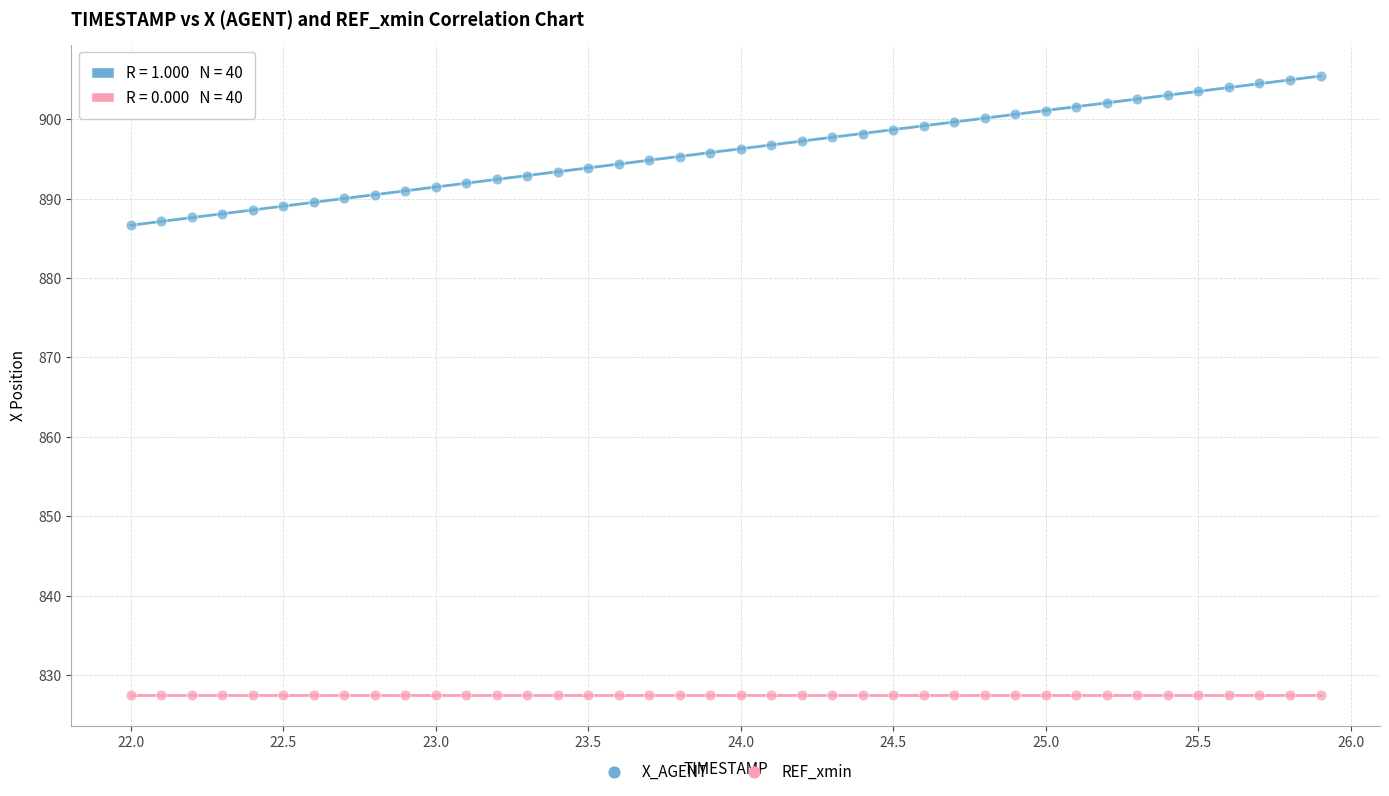

Which series reaches the minimum Y coordinate?

REF_xmin